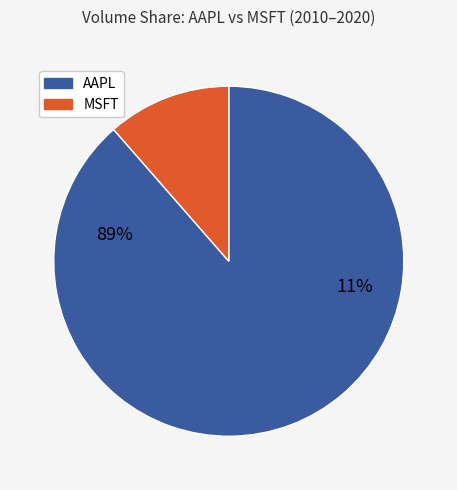

At 2018, list the series in order from smallest to largest.

MSFT, AAPL